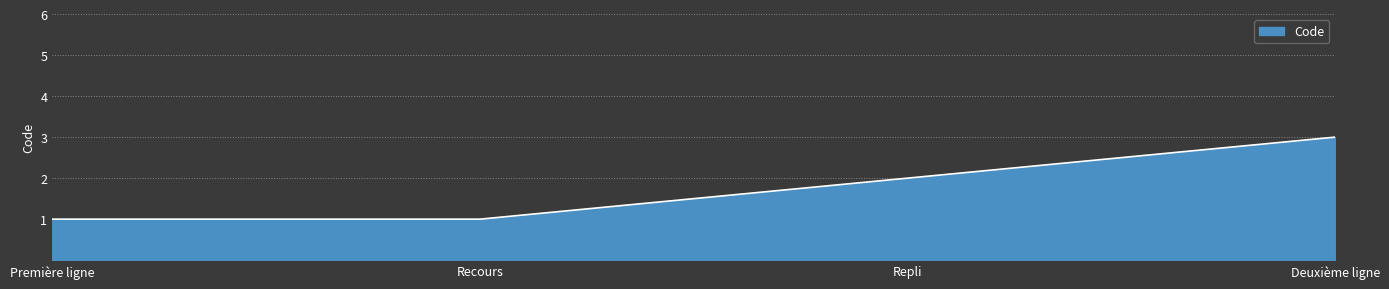

Between Deuxième ligne and Recours, which is larger?

Deuxième ligne